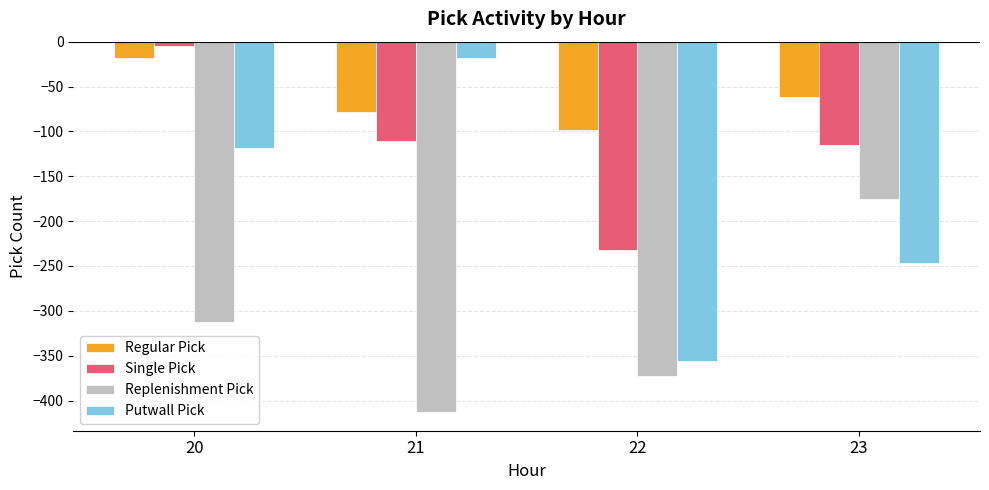

List the series in order of their overall mean, highest first.

Regular Pick, Single Pick, Putwall Pick, Replenishment Pick